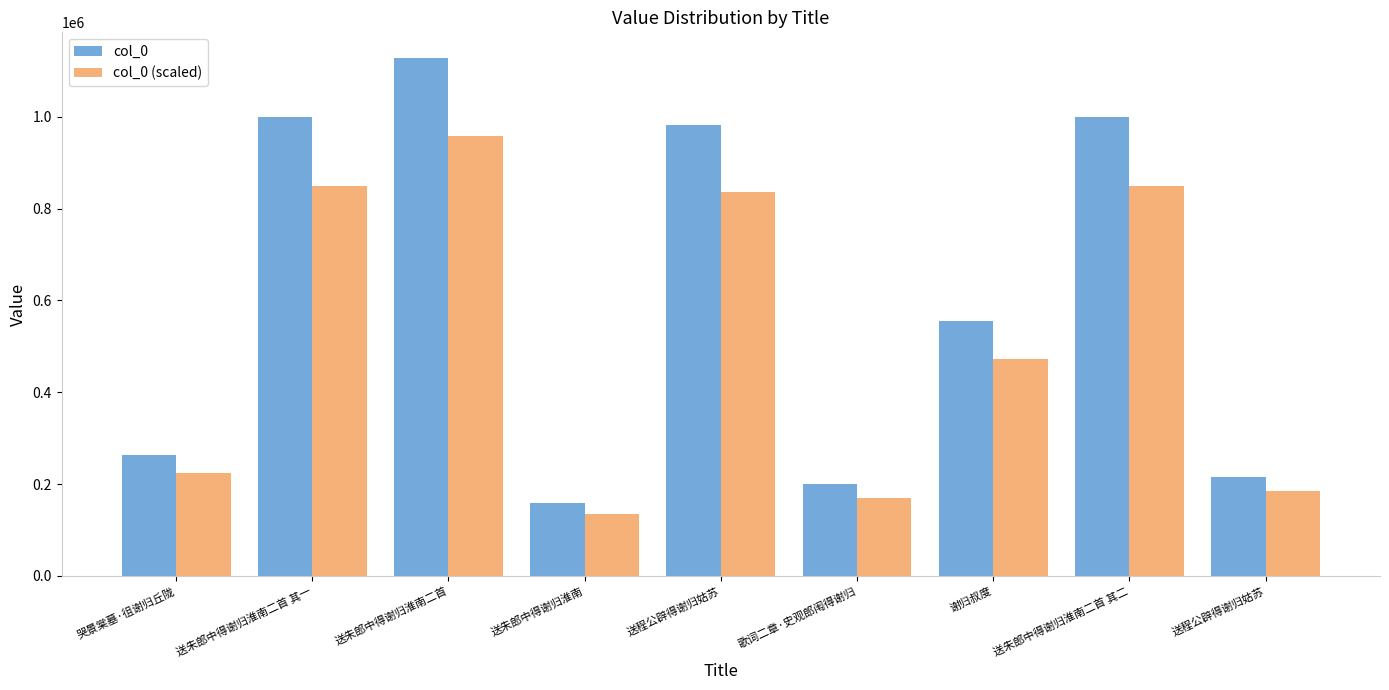

Reading left to right, list all the values displayed in this chart.

col_0: 262573	999922	1127415	158102	982478	199135	554876	999921	216313
col_0 (scaled): 223187	849933	958302	134386	835106	169264	471644	849932	183866